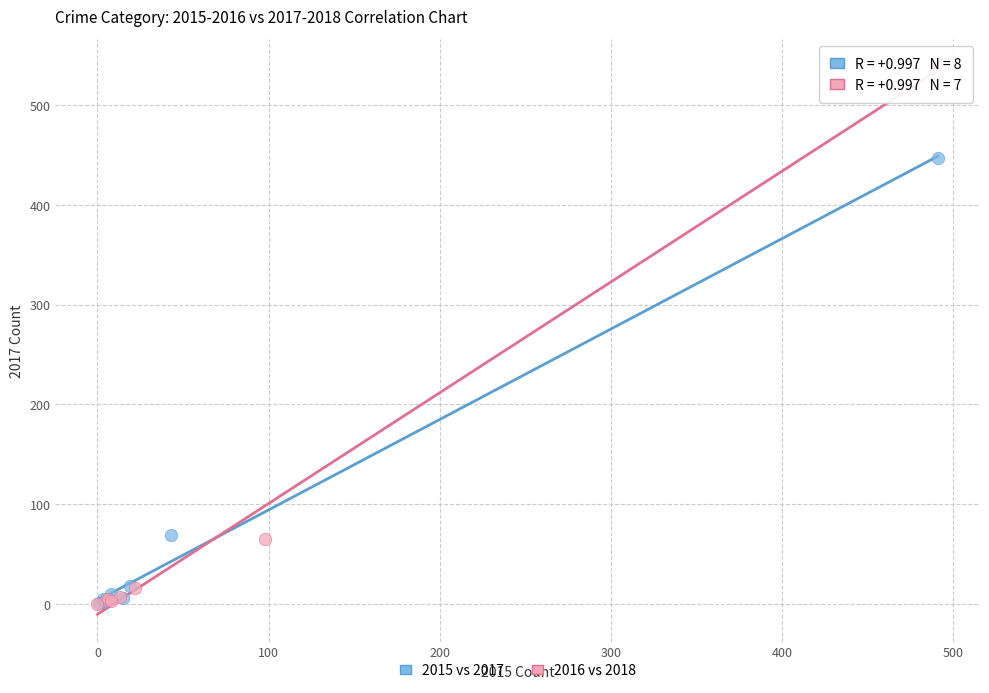

Which series contains the highest Y value?

2016 vs 2018